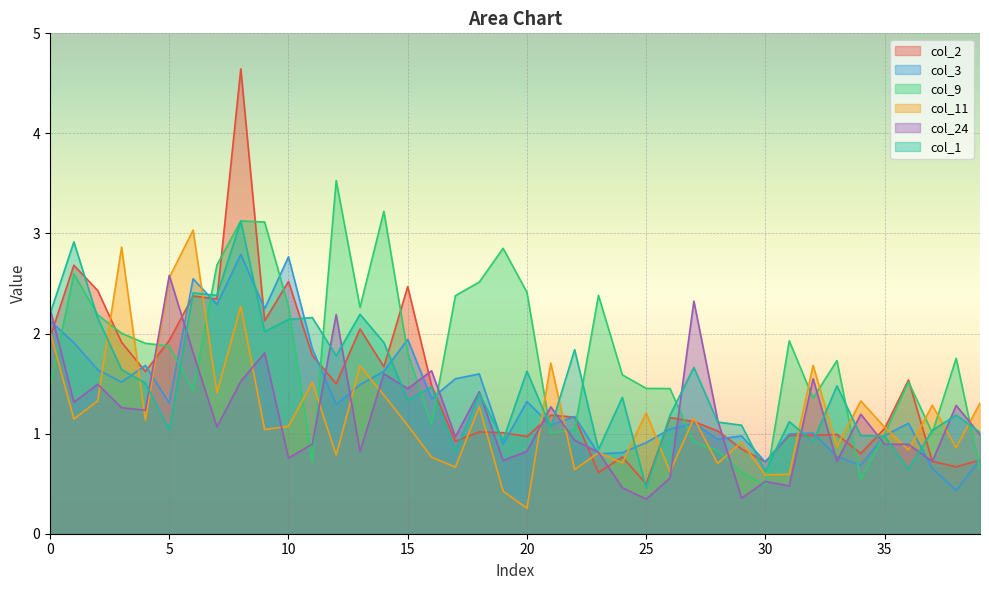

What is the difference between the maximum and minimum values in the col_3 series?

2.4